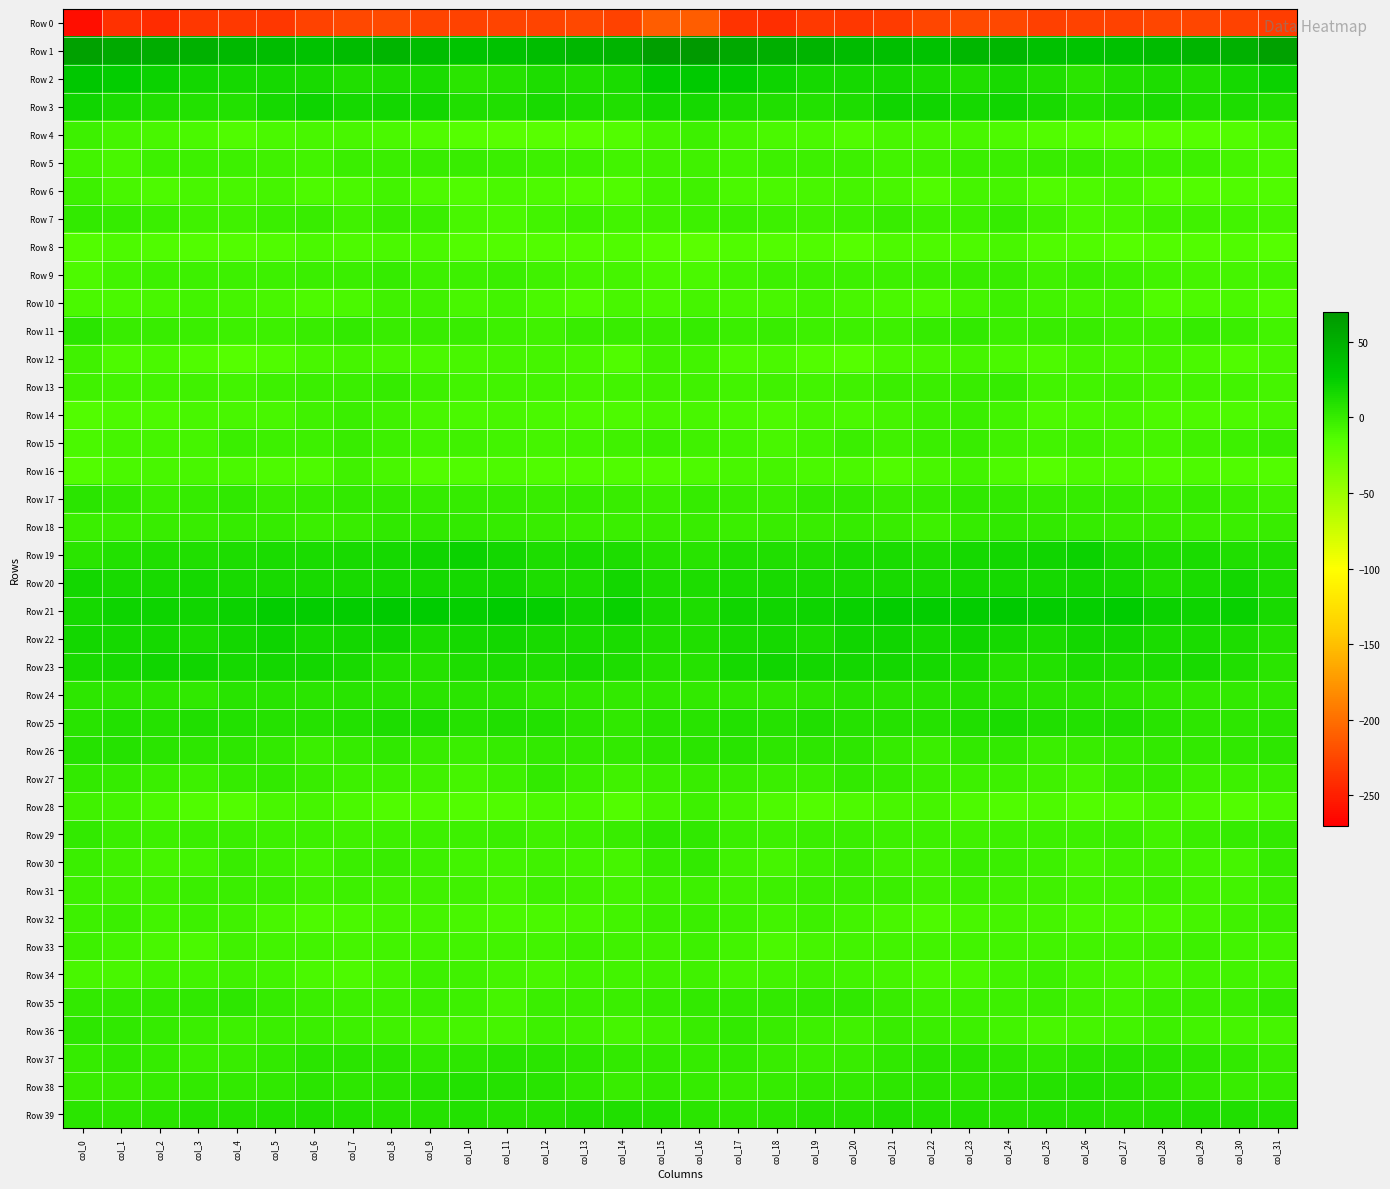

Rank the series by their maximum value, from highest to lowest.

Row 1, Row 2, Row 21, Row 19, Row 3, Row 22, Row 23, Row 20, Row 25, Row 39, Row 38, Row 26, Row 24, Row 37, Row 17, Row 11, Row 29, Row 35, Row 36, Row 18, Row 7, Row 30, Row 27, Row 13, Row 9, Row 15, Row 5, Row 31, Row 14, Row 32, Row 33, Row 34, Row 6, Row 4, Row 10, Row 28, Row 12, Row 16, Row 8, Row 0